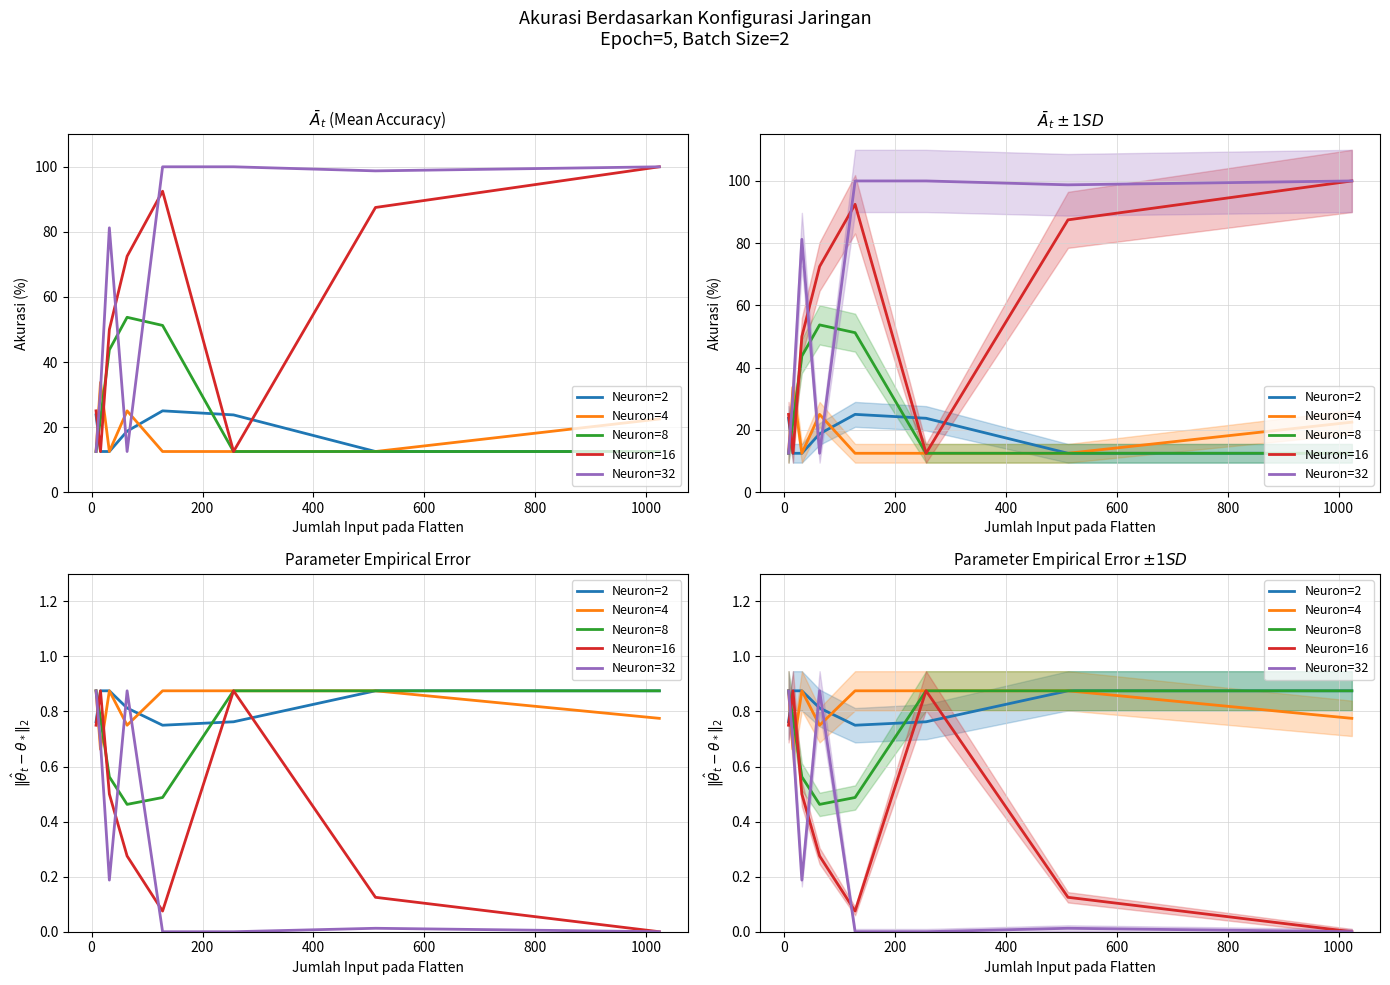

Is this an area chart (filled region under the line)?

No